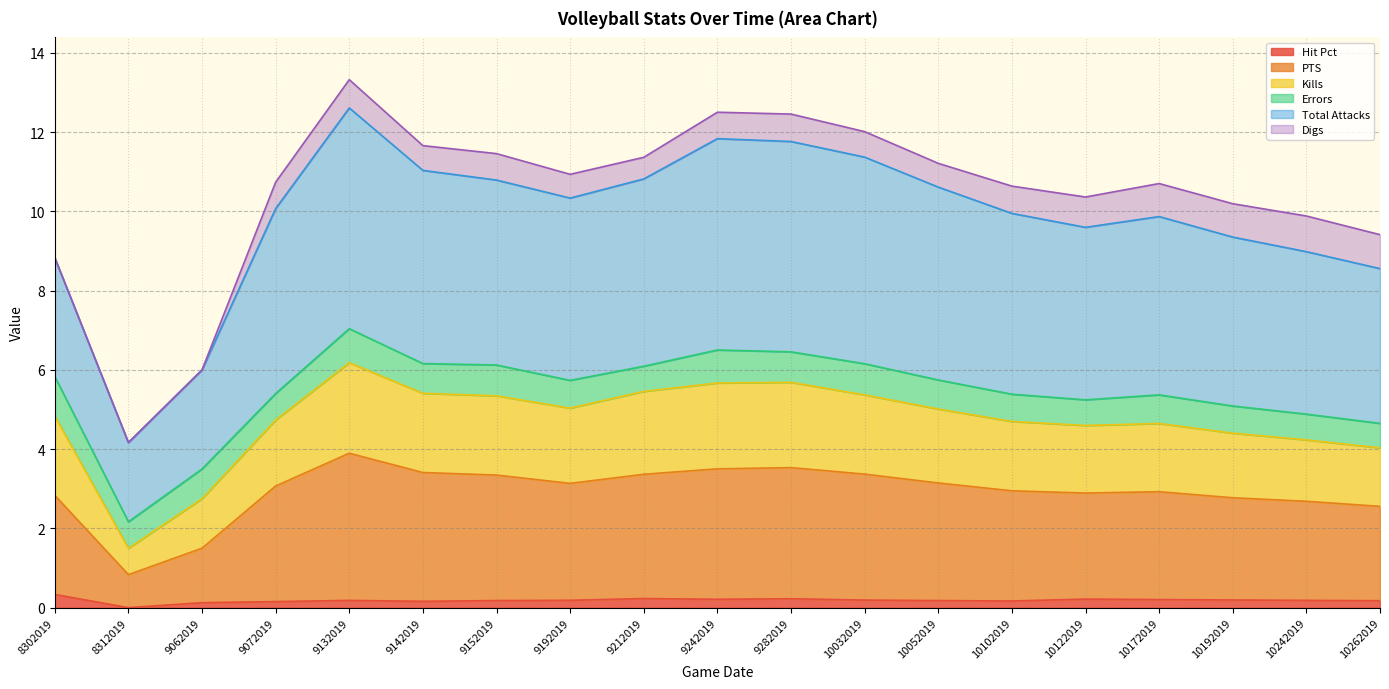

At which category does PTS reach its first local valley?

8312019